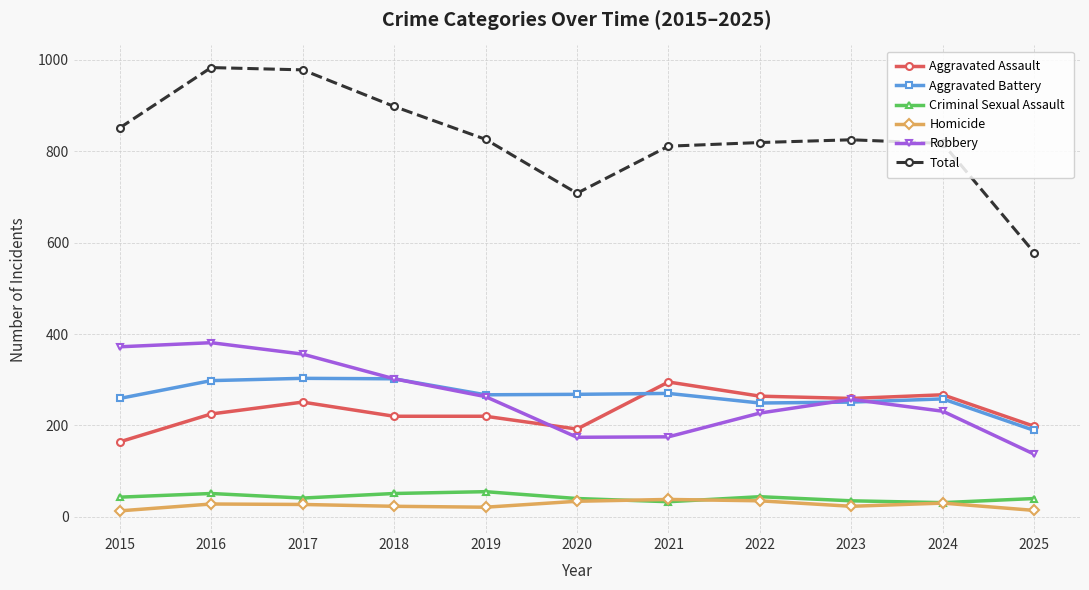

True or false: Aggravated Assault has more than 1 interior local peaks.

True